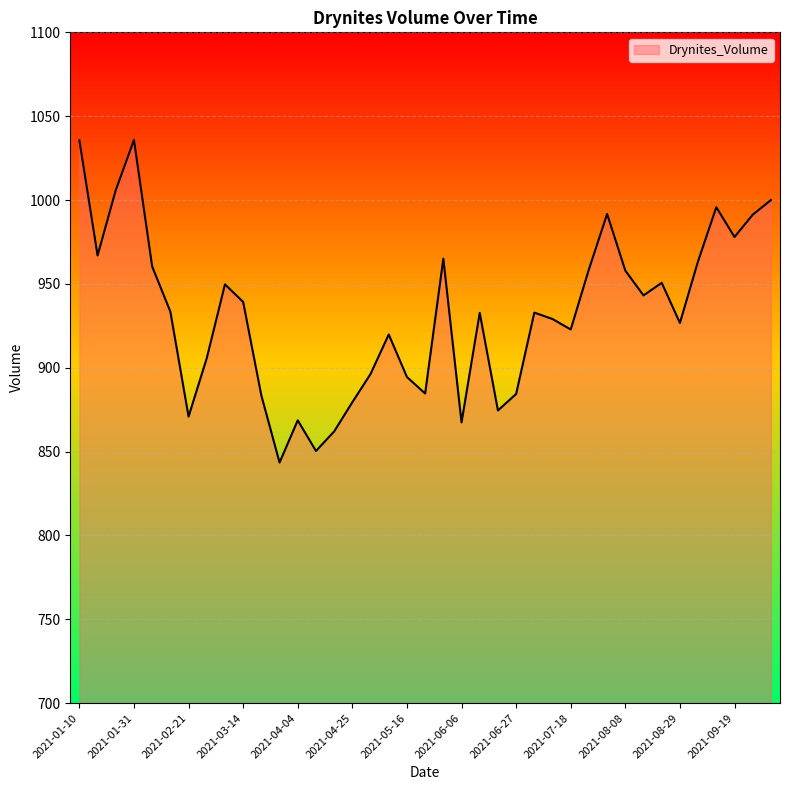

How many distinct data groups are displayed?

1